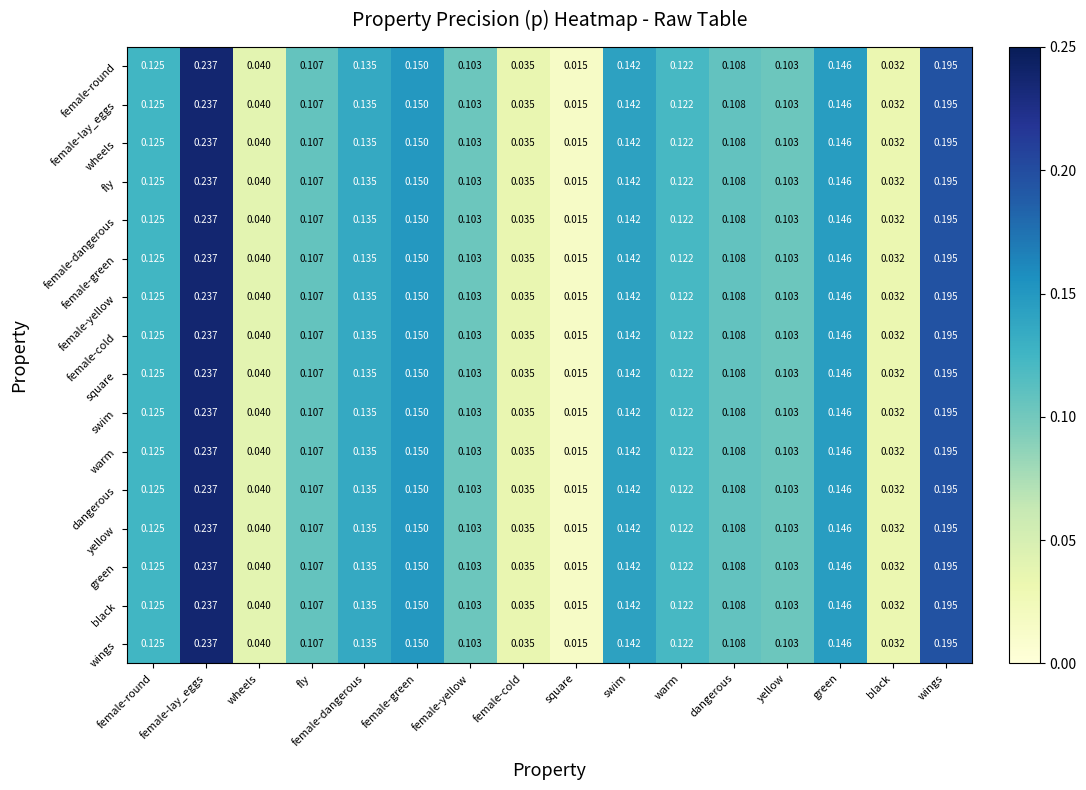

Is the value of black at green greater than the value of swim at fly?

Yes